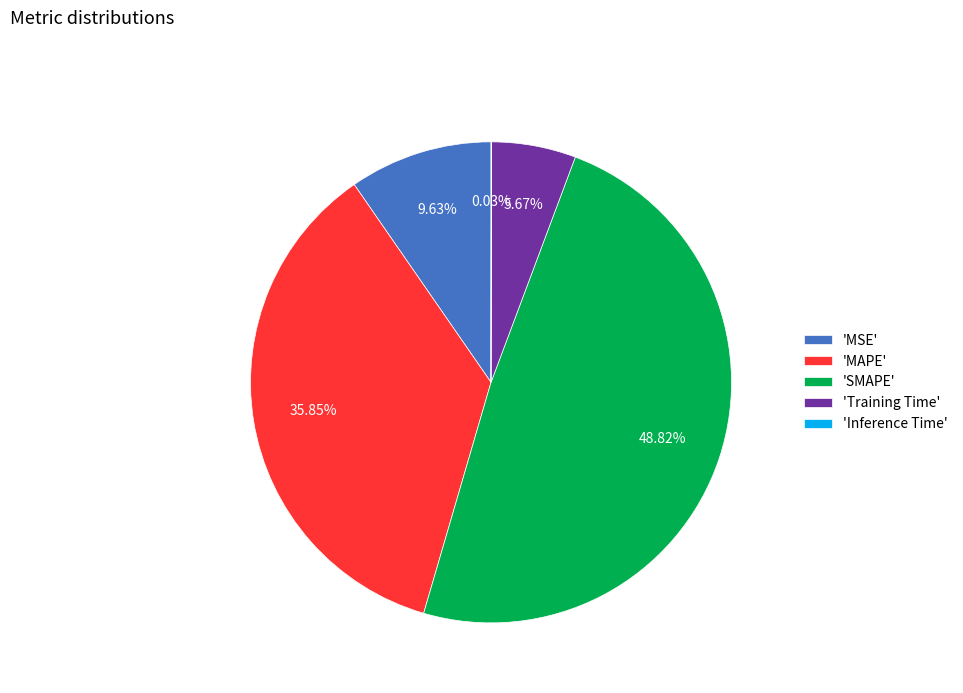

Do 'SMAPE' and 'Training Time' together represent more than half of the pie?

Yes